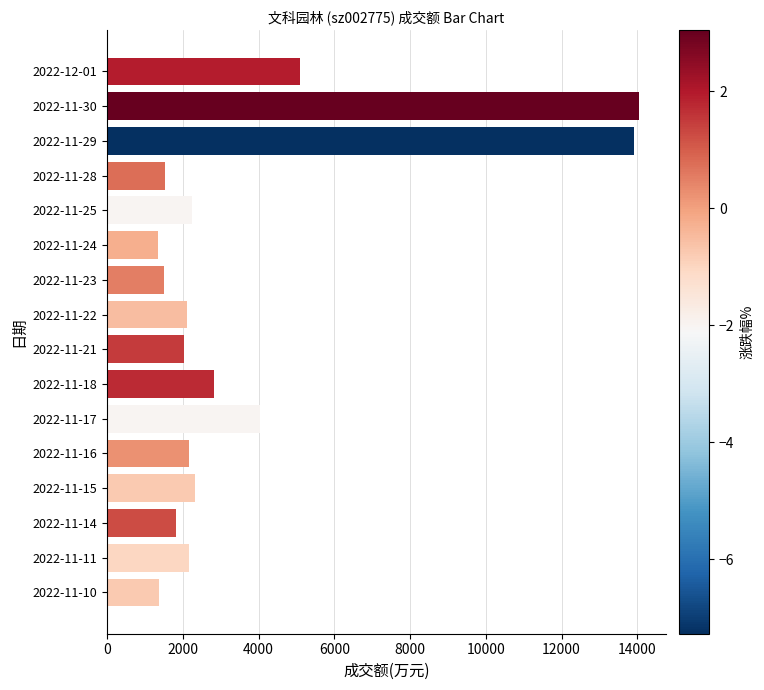

What is the change in value from 2022-11-30 to 2022-11-28?

-12512